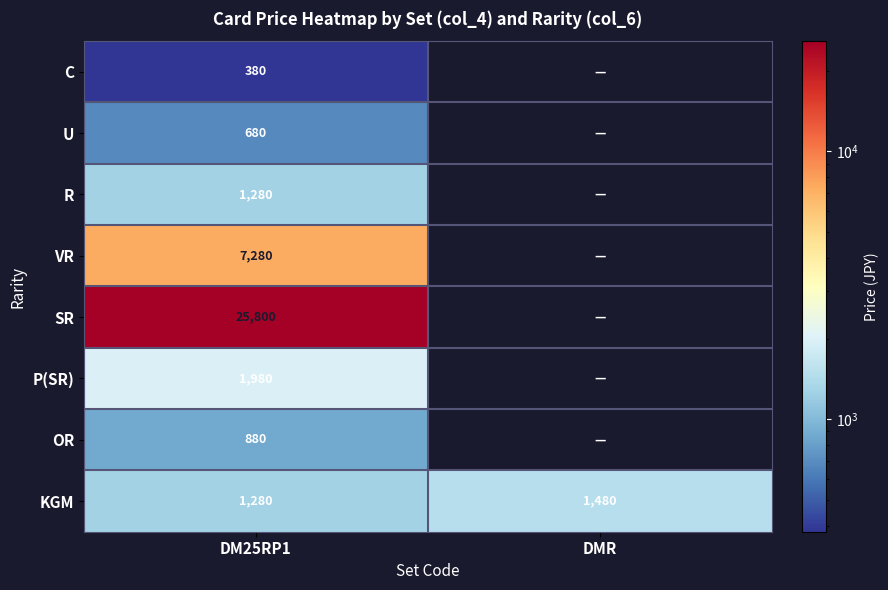

True or false: OR has a value of 880 at DM25RP1.

True